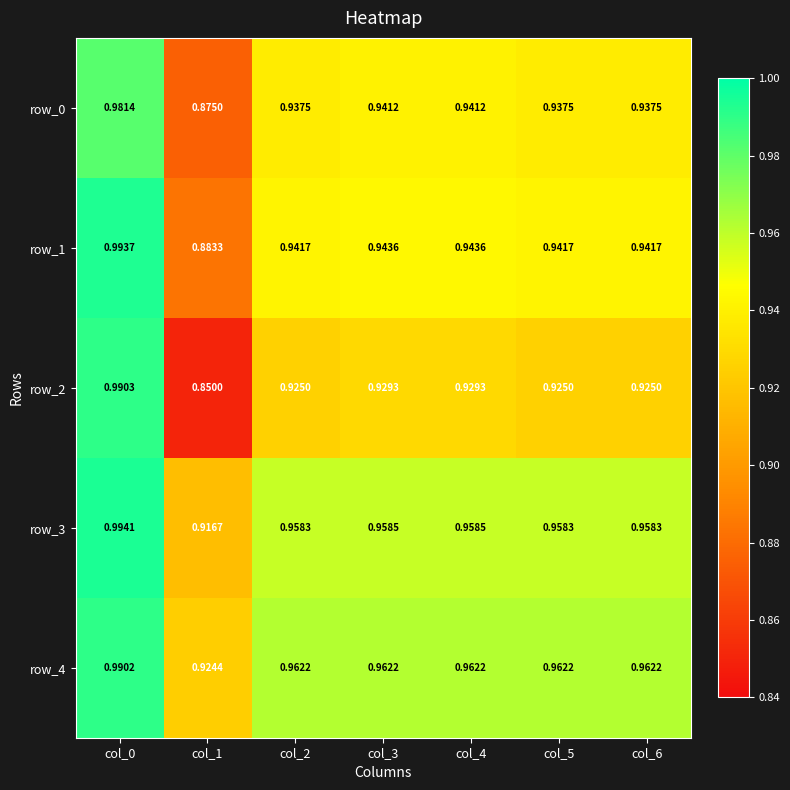

At which category does the chart reach its peak across all series?

col_0